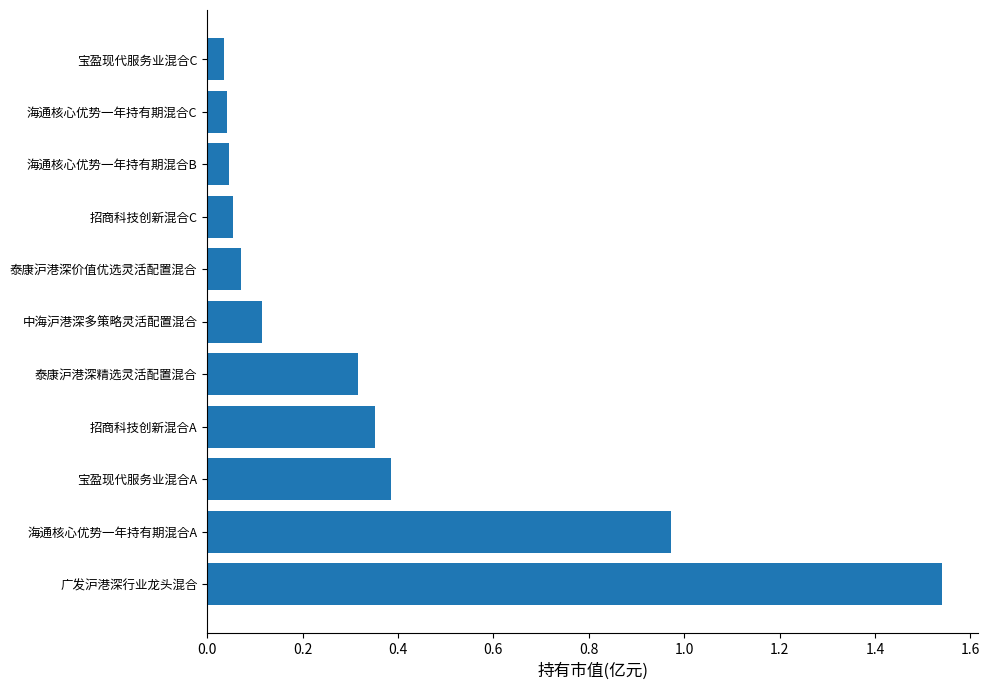

The chart shows a value of 0.3 at 海通核心优势一年持有期混合A. True or false?

False